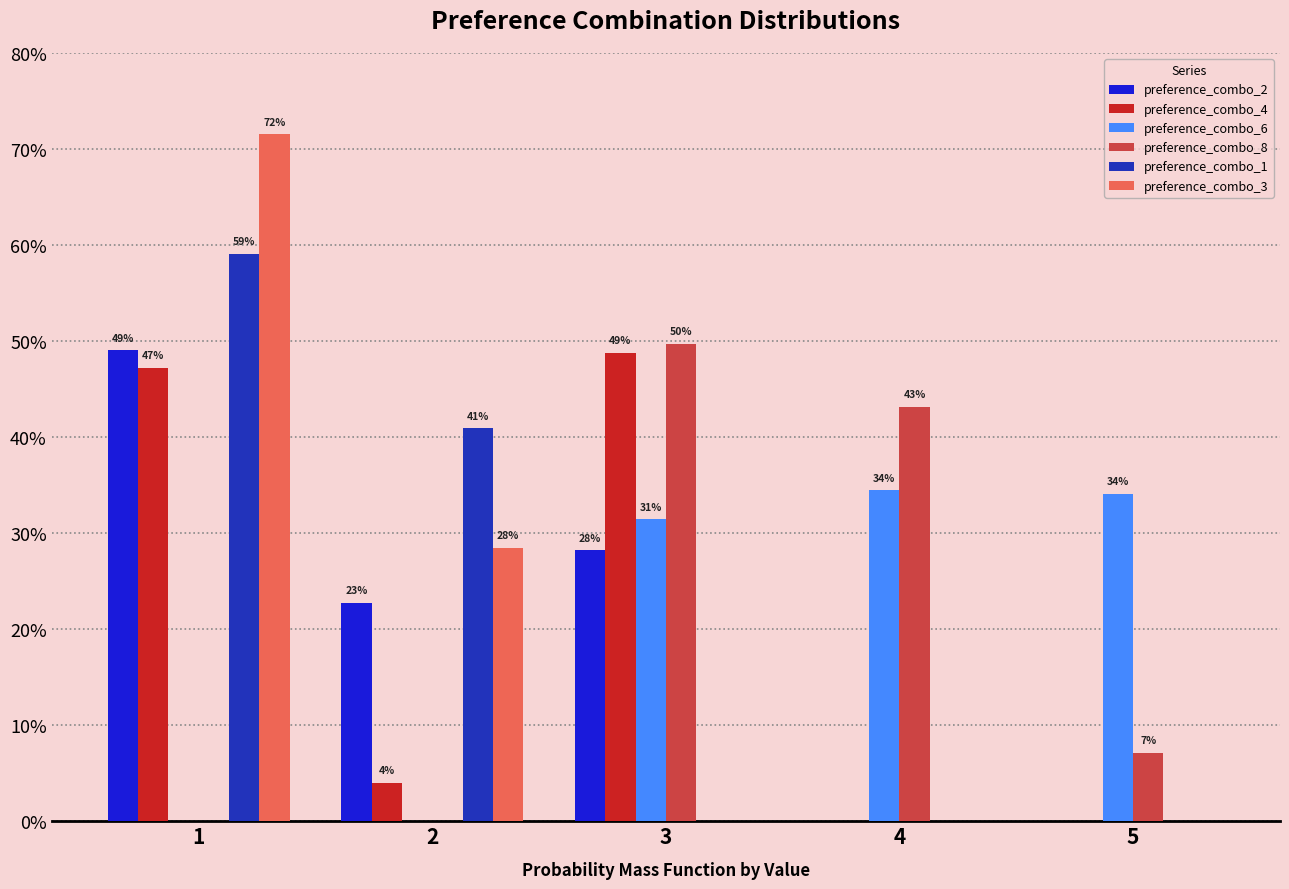

What are all the series names shown in the legend?

preference_combo_2, preference_combo_4, preference_combo_6, preference_combo_8, preference_combo_1, preference_combo_3